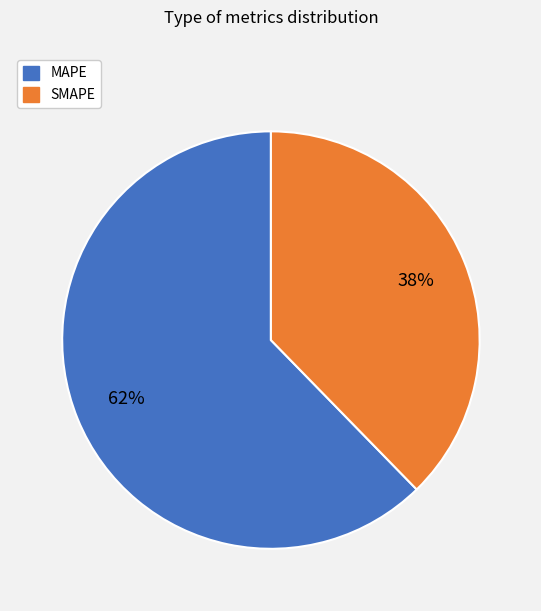

Which category has the smallest portion of the pie?

SMAPE